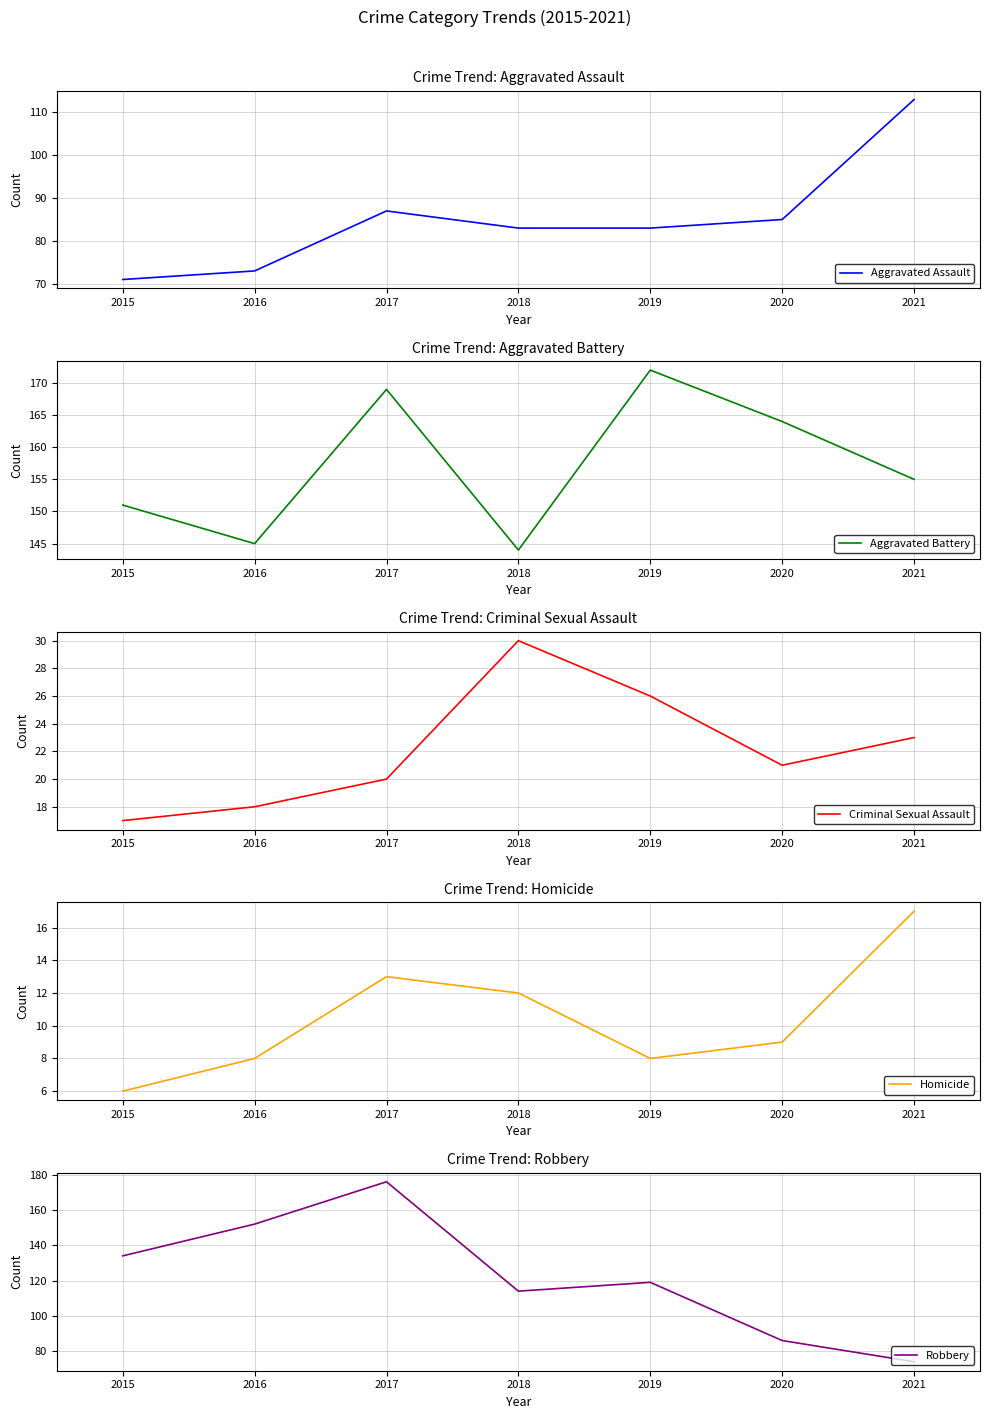

How many lines are shown in the chart?

5